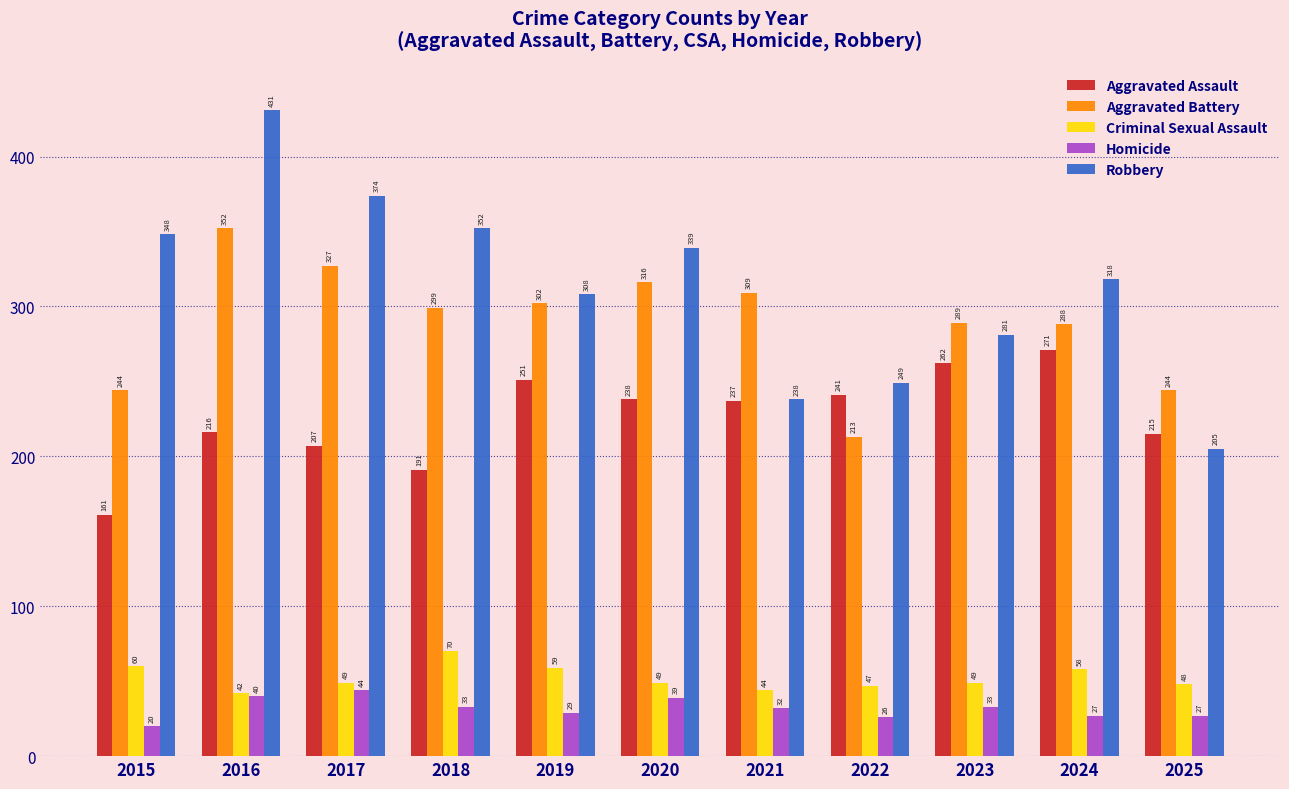

What are all the series names shown in the legend?

Aggravated Assault, Aggravated Battery, Criminal Sexual Assault, Homicide, Robbery